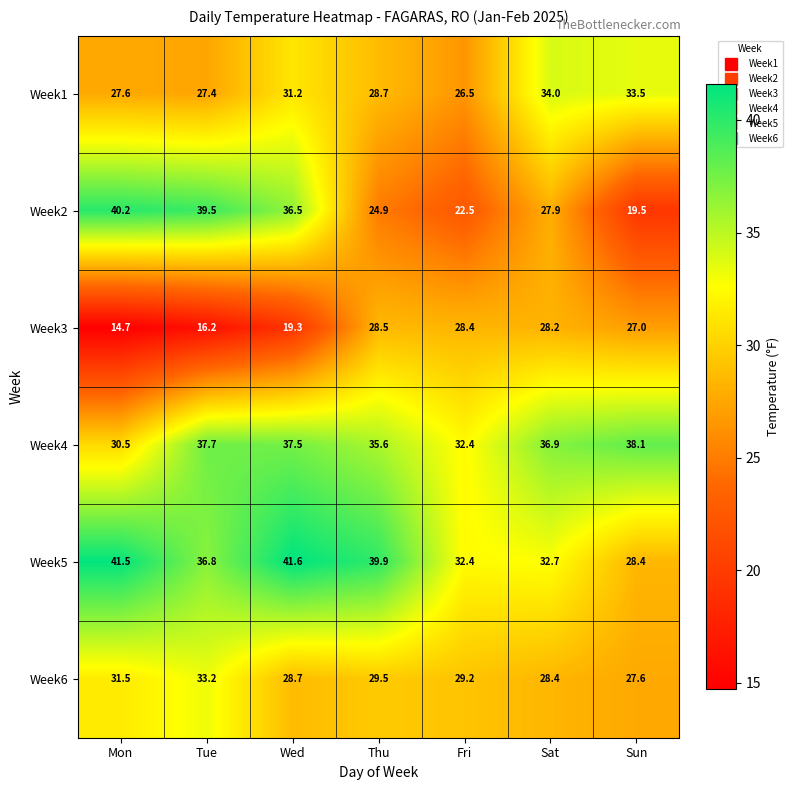

Where does the Week3 series first go above 27?

Thu